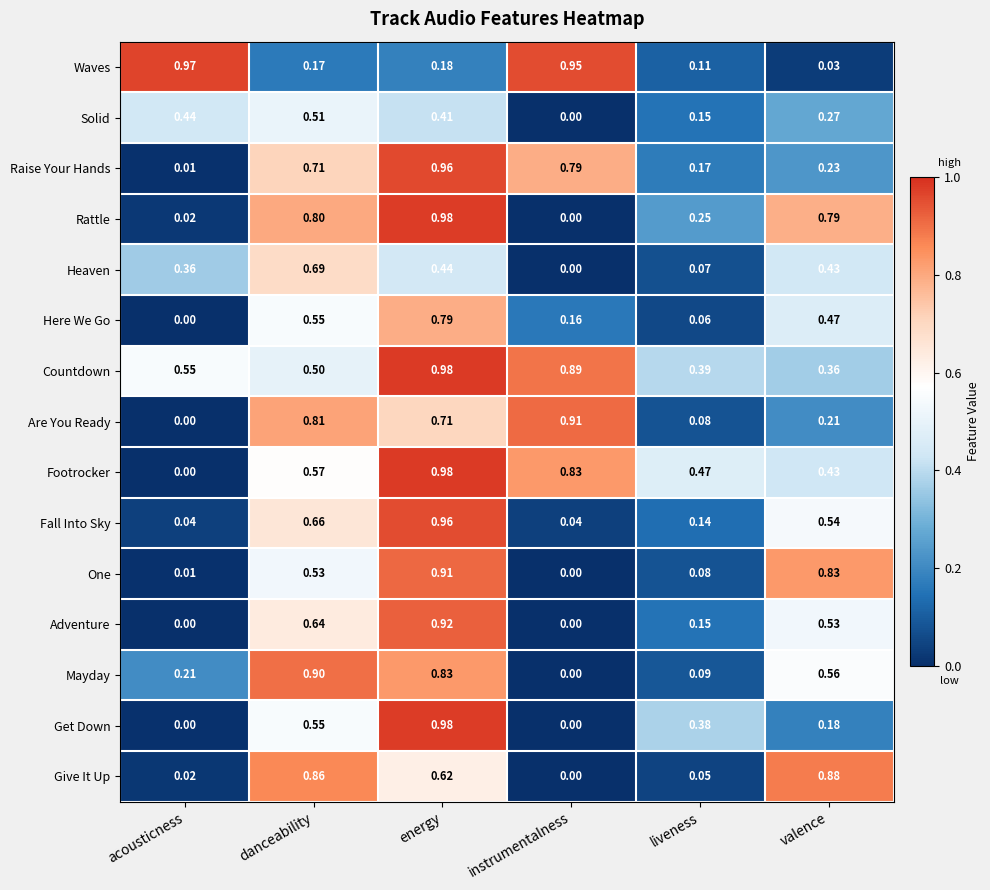

List the labels in order of Raise Your Hands value, smallest first.

acousticness, liveness, valence, danceability, instrumentalness, energy